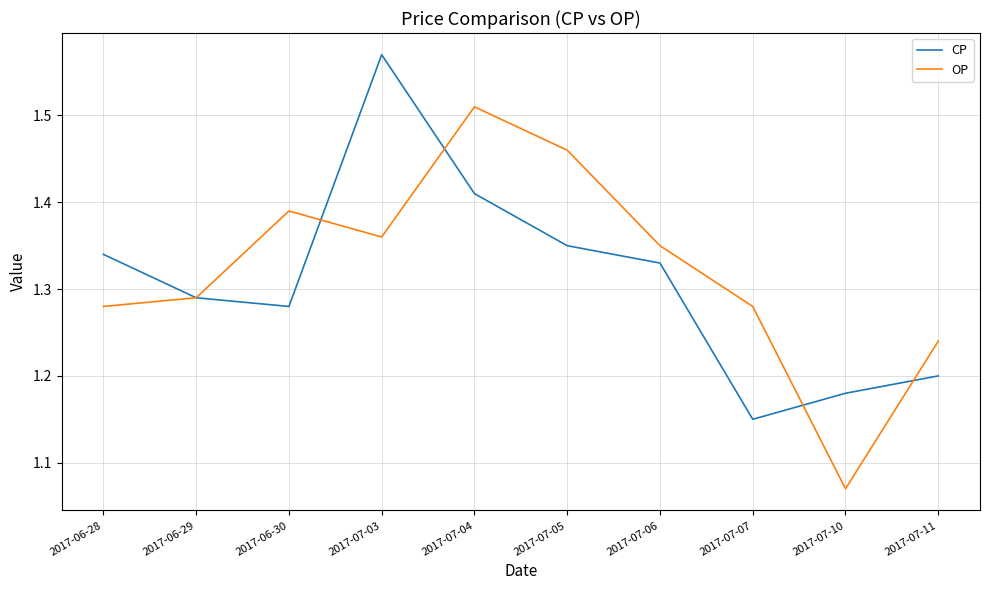

True or false: OP and CP cross at least once.

True